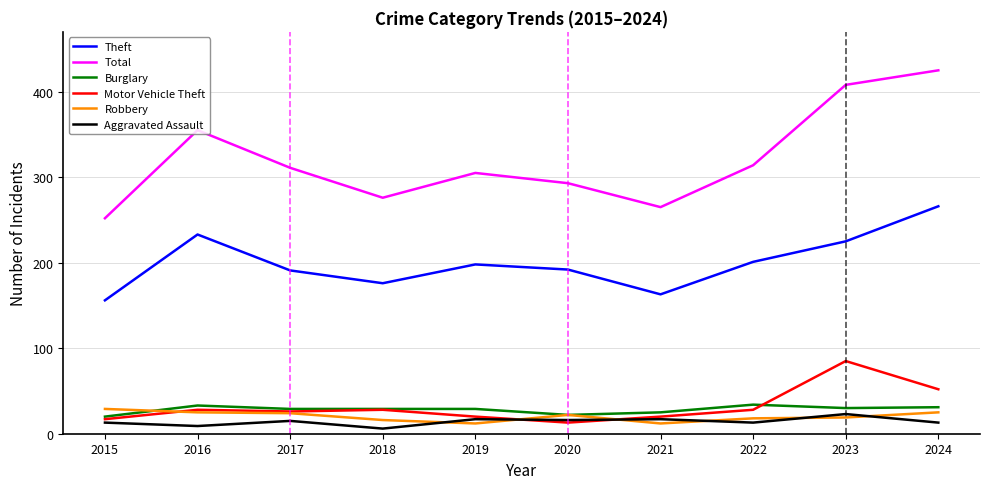

Which series has the largest total across all categories?

Total